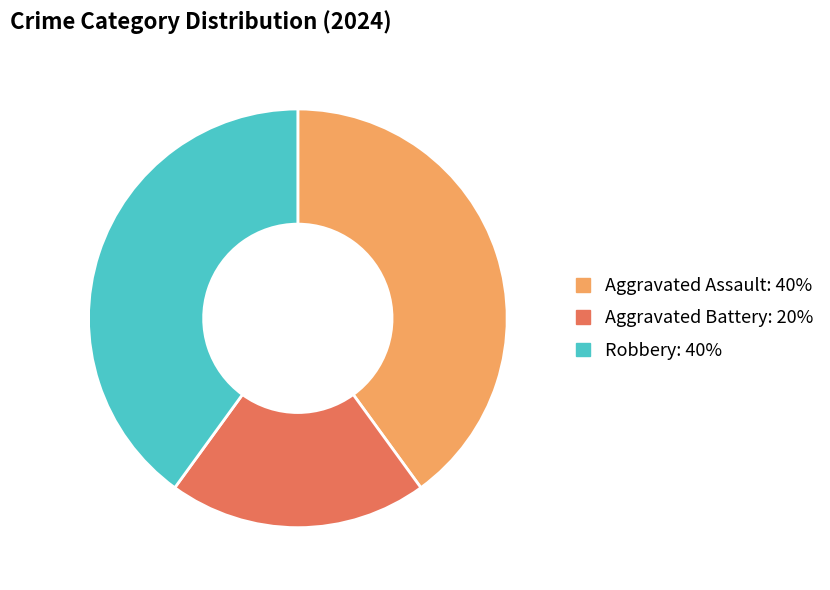

Is the sum of Aggravated Assault and Robbery greater than half?

Yes